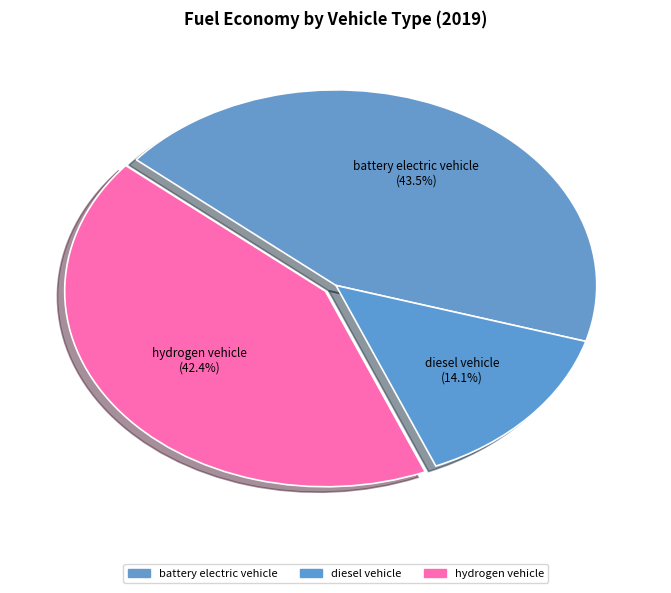

True or false: diesel vehicle accounts for 14% of the total.

True